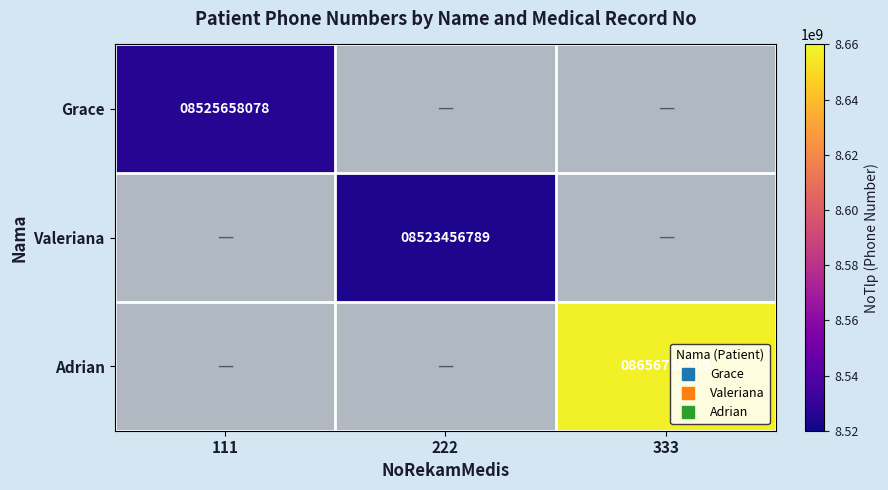

Which category has the highest value across all series?

333